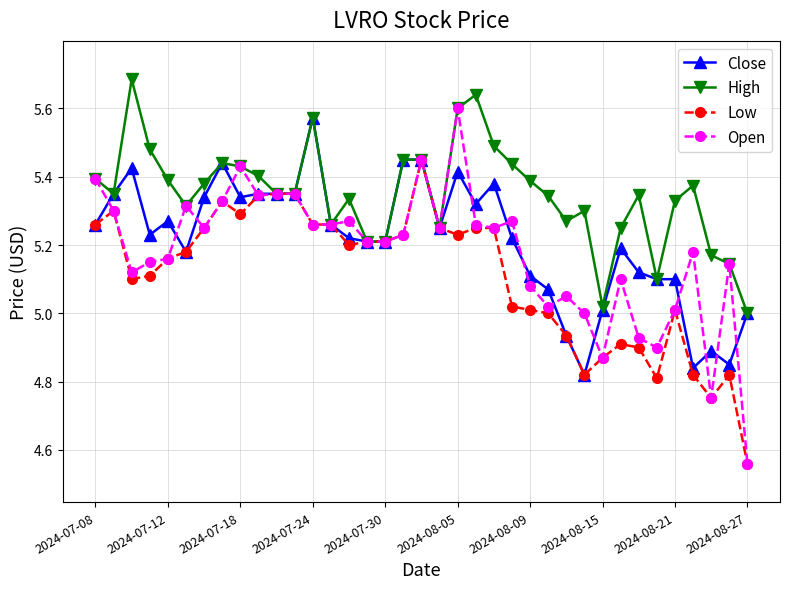

Which series has the largest total across all categories?

High